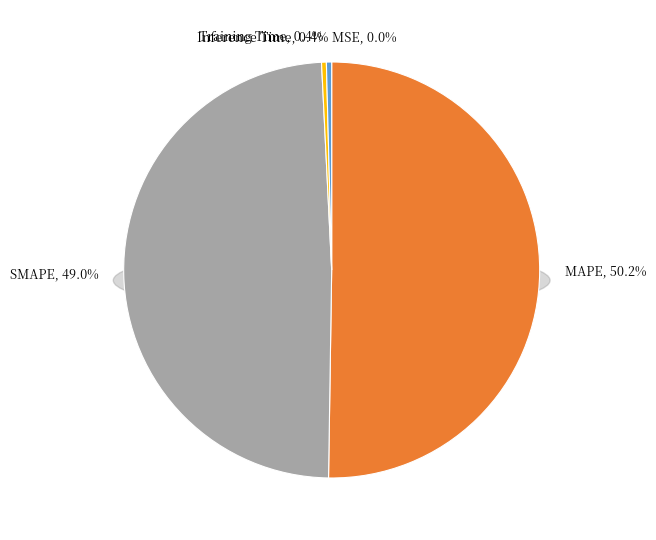

Combined, what portion of the pie is SMAPE and Training Time?

49.4%